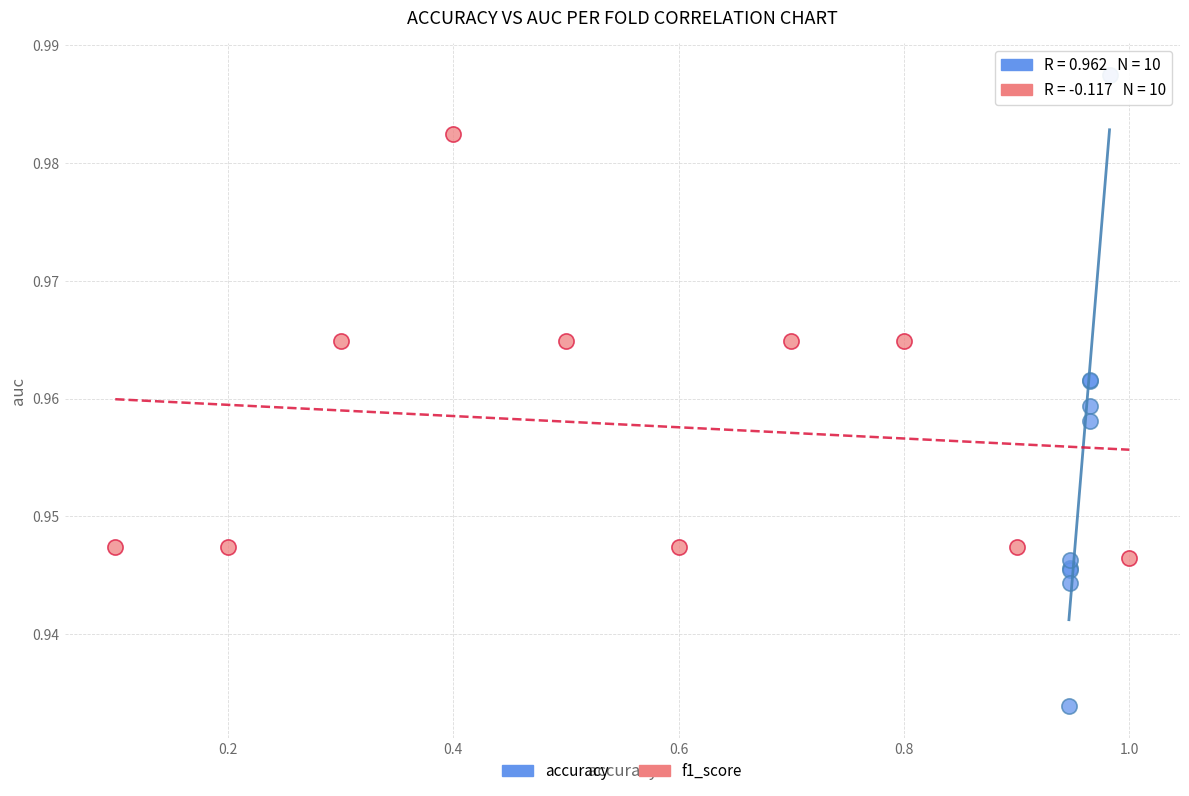

What are all the series names shown in the legend?

accuracy, f1_score